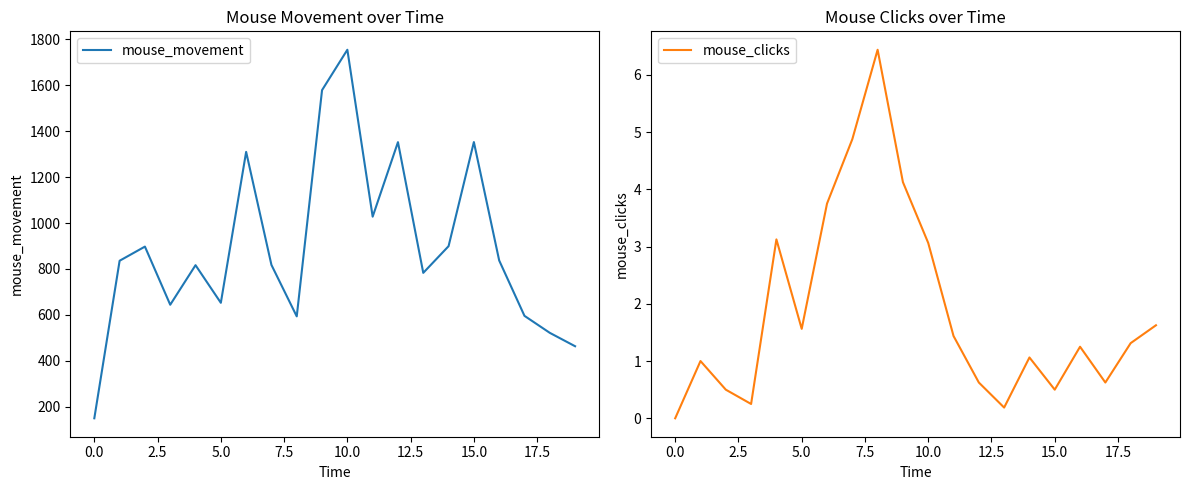

True or false: mouse_clicks has a value of 1.2 at 16.

True